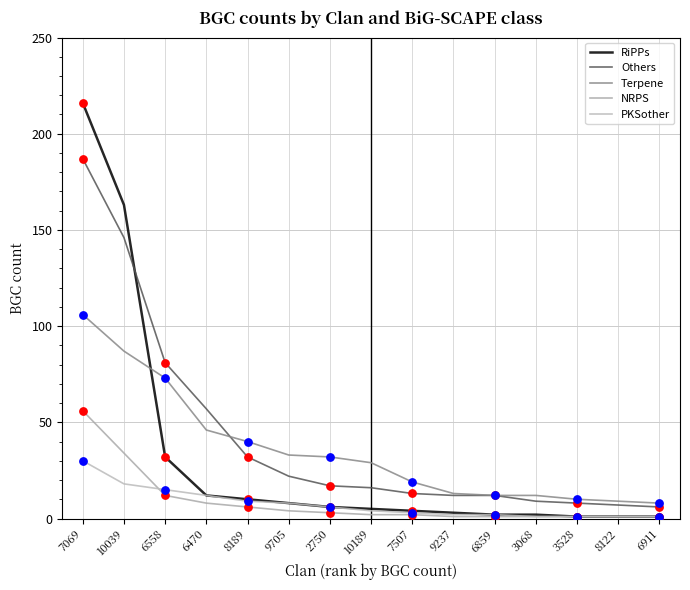

Is the value of NRPS at 6911 greater than the value of Others at 10189?

No